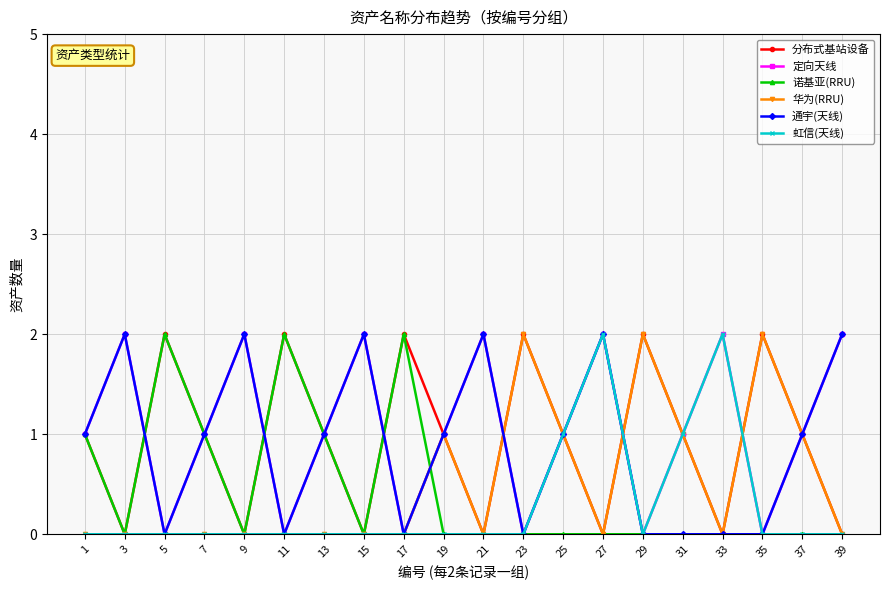

What is the difference between the second highest and second lowest values in the 虹信(天线) series?

2